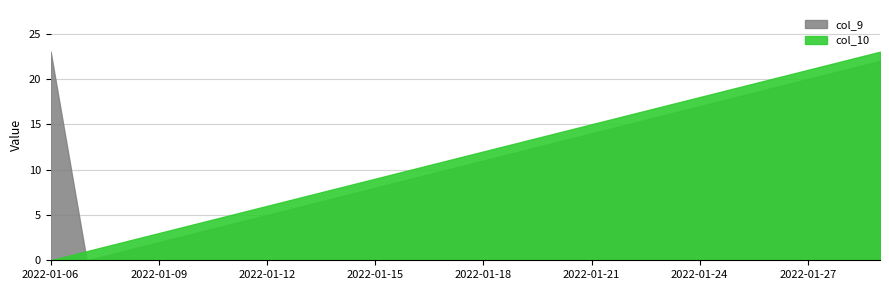

Where do col_9 and col_10 first cross each other?

2022-01-06 and 2022-01-07